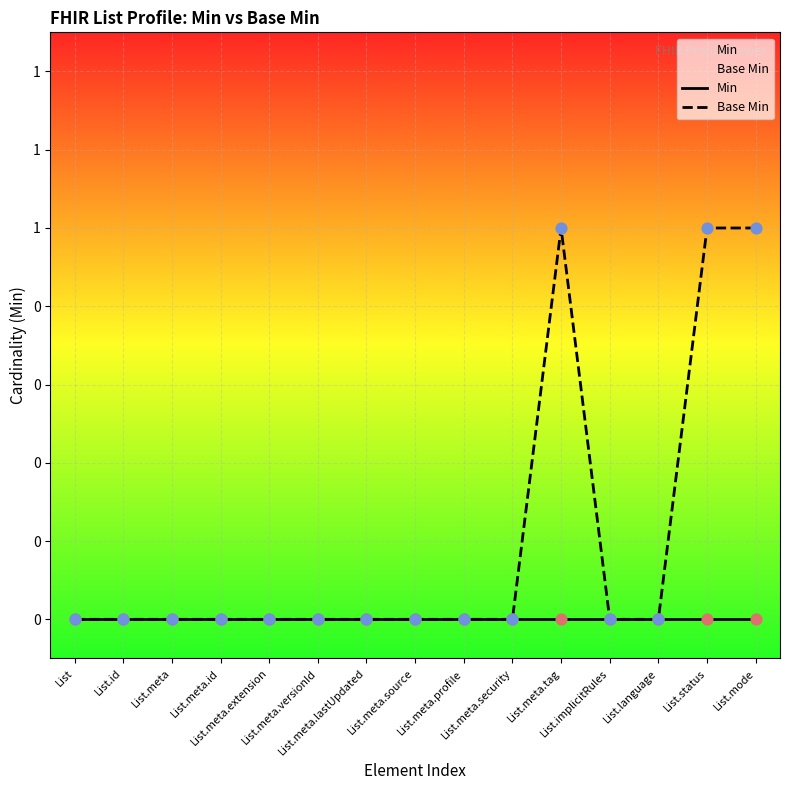

Which series has the largest total across all categories?

Base Min